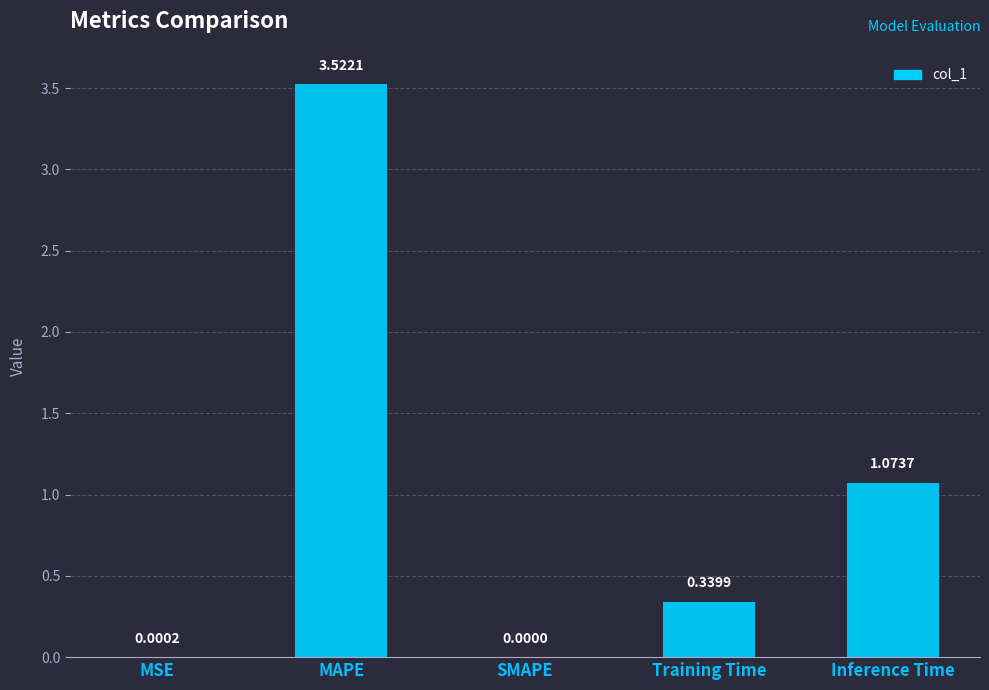

What is the sum of all values?

4.9